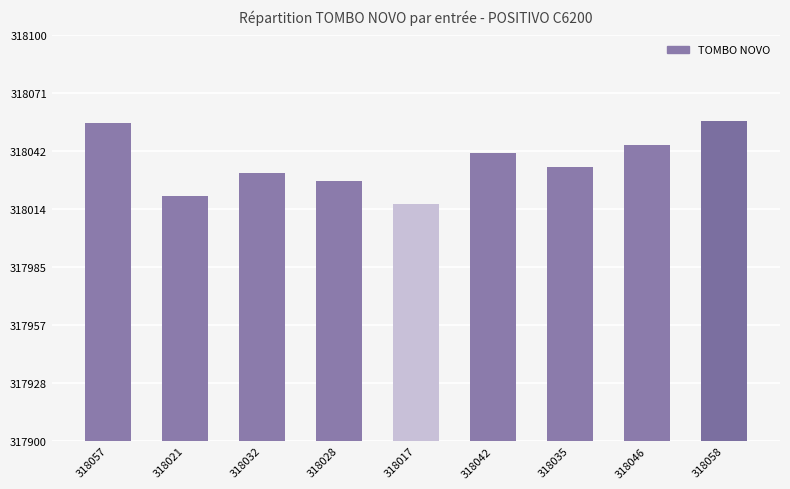

What is the change in value from 318028 to 318042?

+14